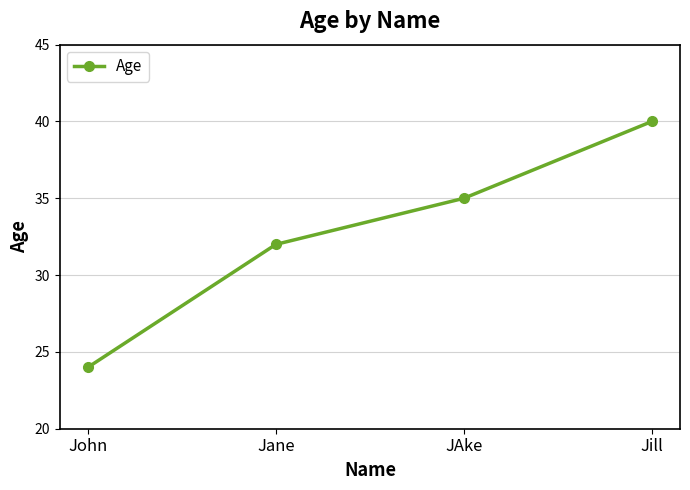

Reading right to left, extract all data points from this chart.

40	35	32	24